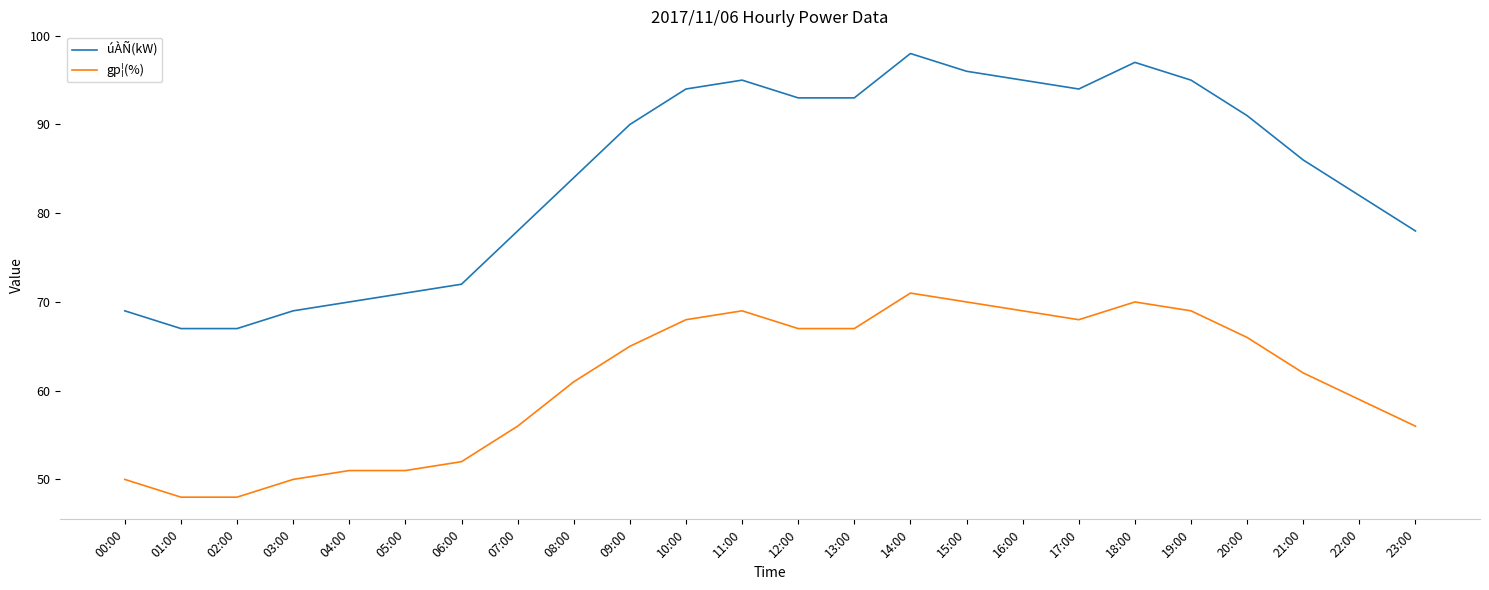

What is the minimum value for gp¦(%)?

48